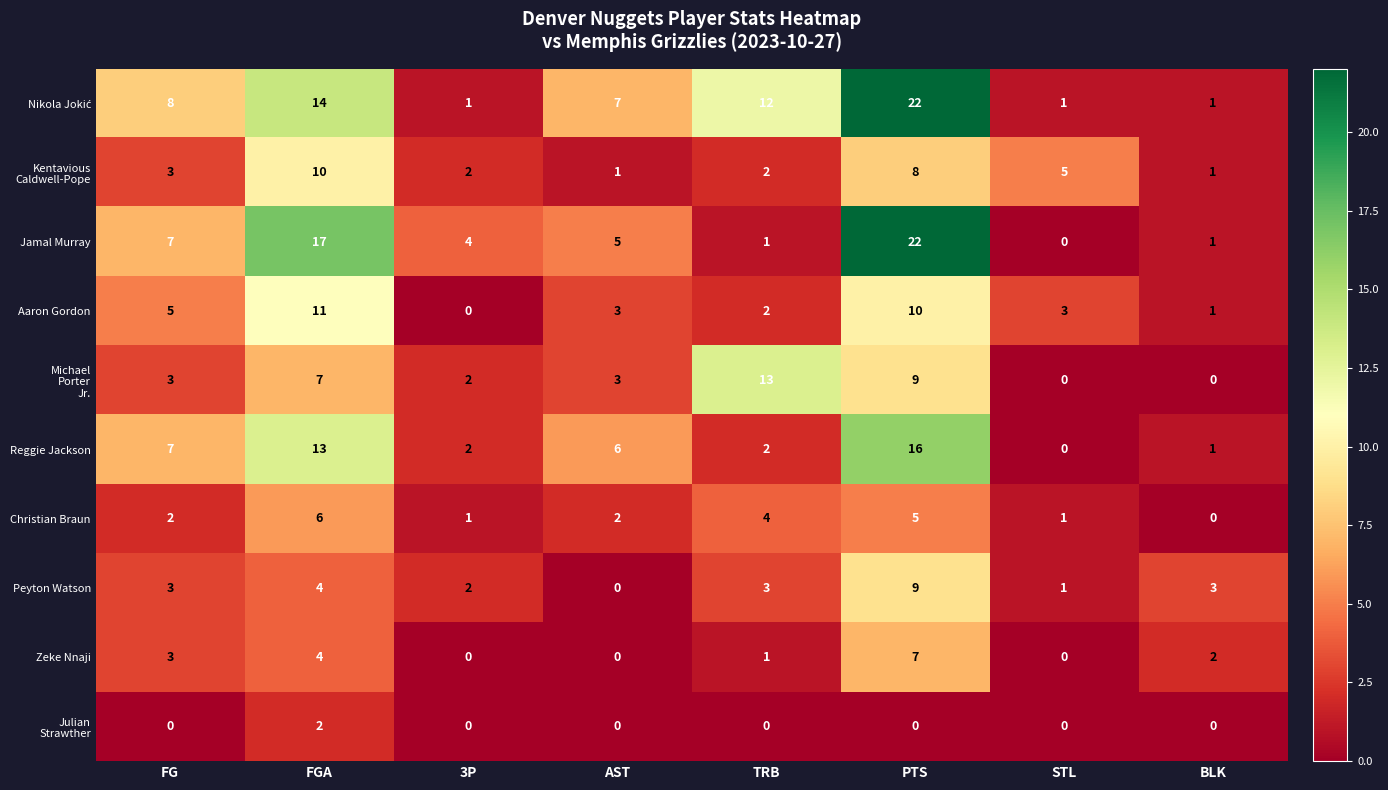

What is the greatest value displayed?

22